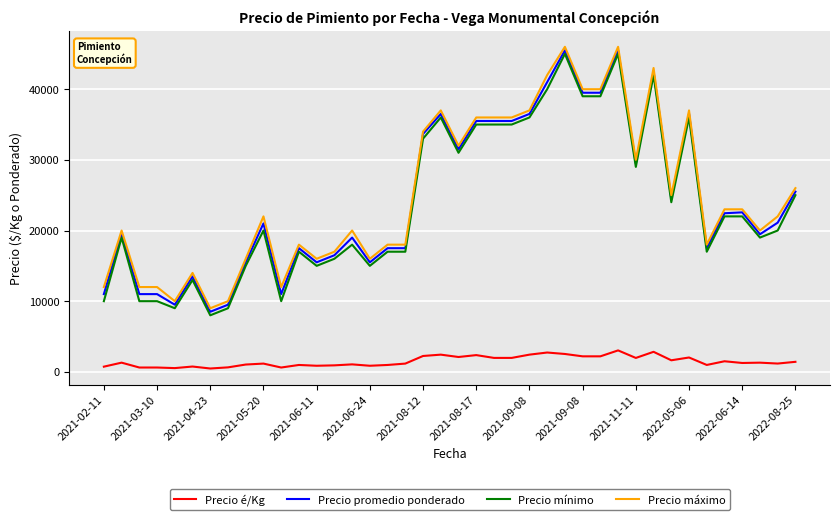

True or false: Precio máximo and Precio é/Kg intersect in this chart.

False